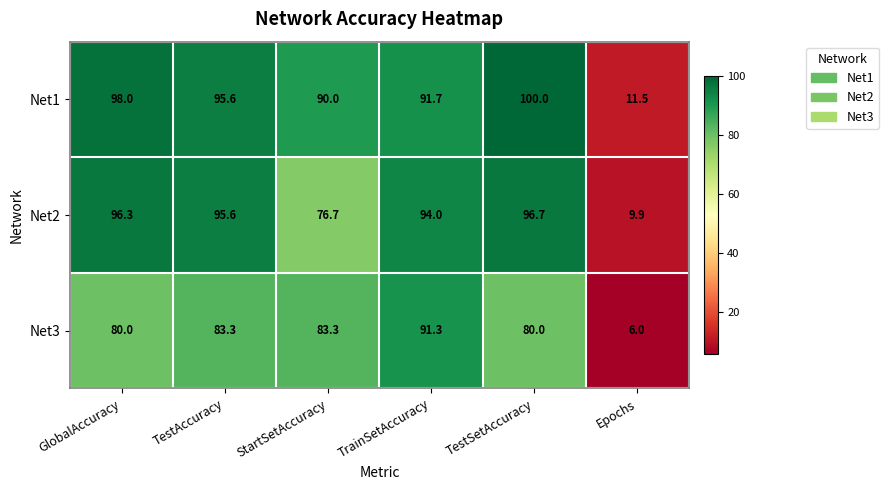

How many values in the Net1 series are below 95?

3